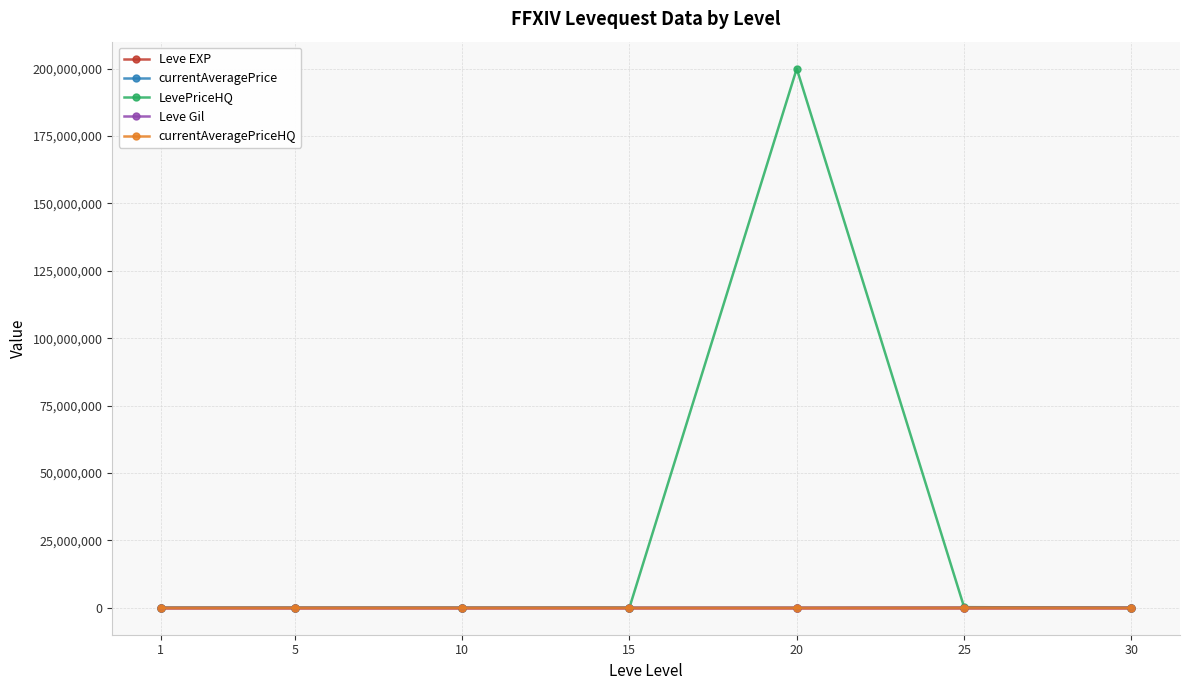

What is the value of the currentAveragePrice point at the 4th from the left?

6750